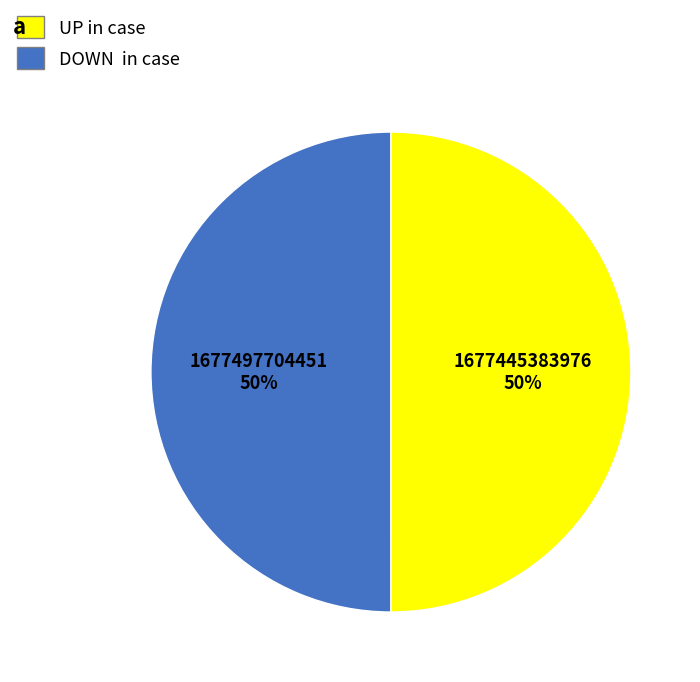

To the nearest percent, what is the average slice percentage?

50%